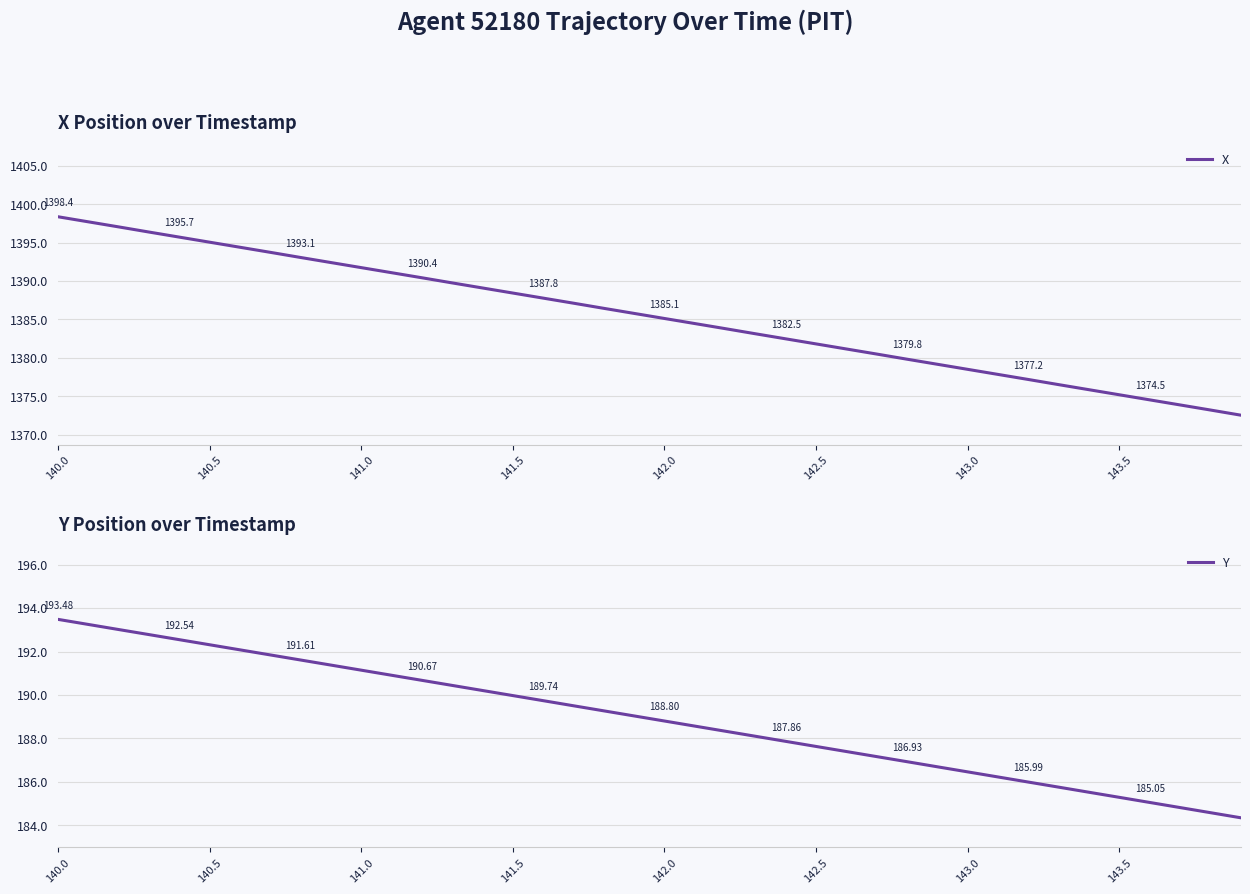

The value of X at 142.0 is 2224.1. True or false?

False